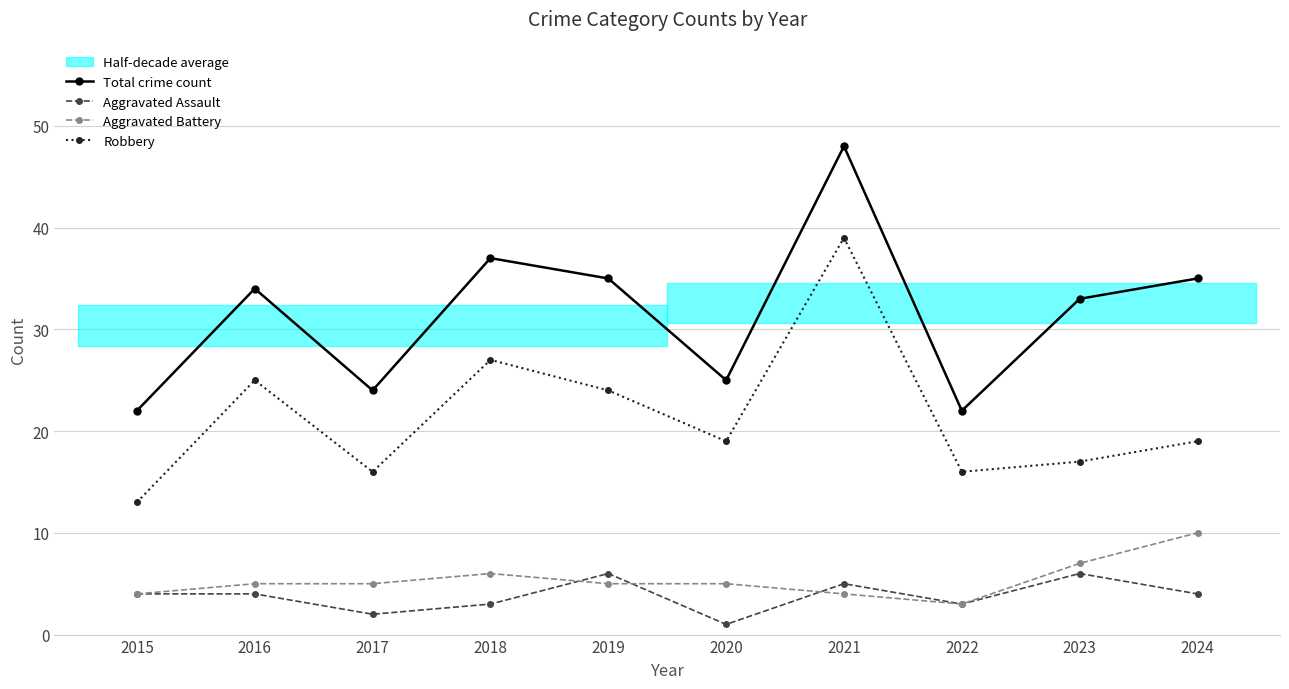

What is the lowest value of the Total crime count series?

22